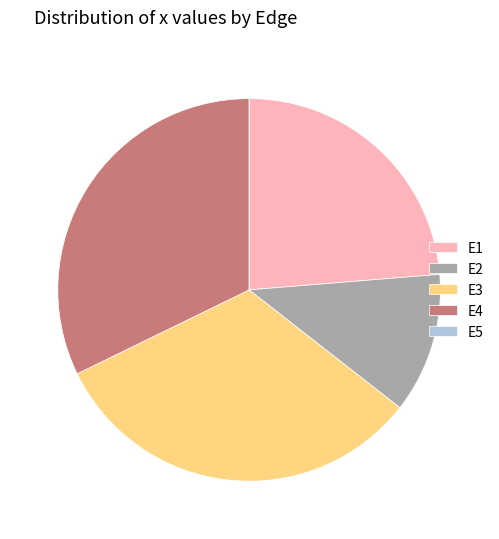

Does any single category account for the majority?

No